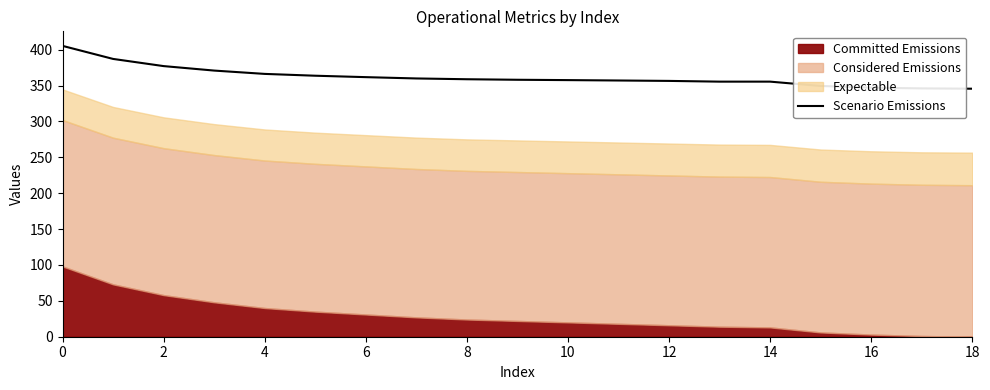

What is the difference between the maximum and minimum values?

59.7